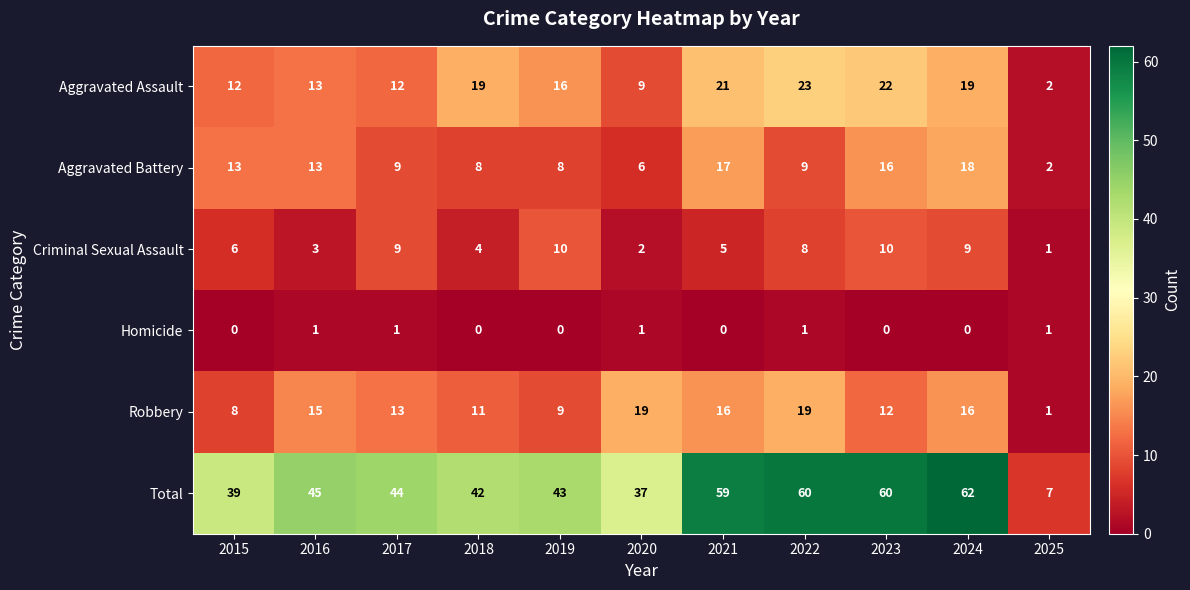

List the series in order of their peak value, lowest first.

Homicide, Criminal Sexual Assault, Aggravated Battery, Robbery, Aggravated Assault, Total